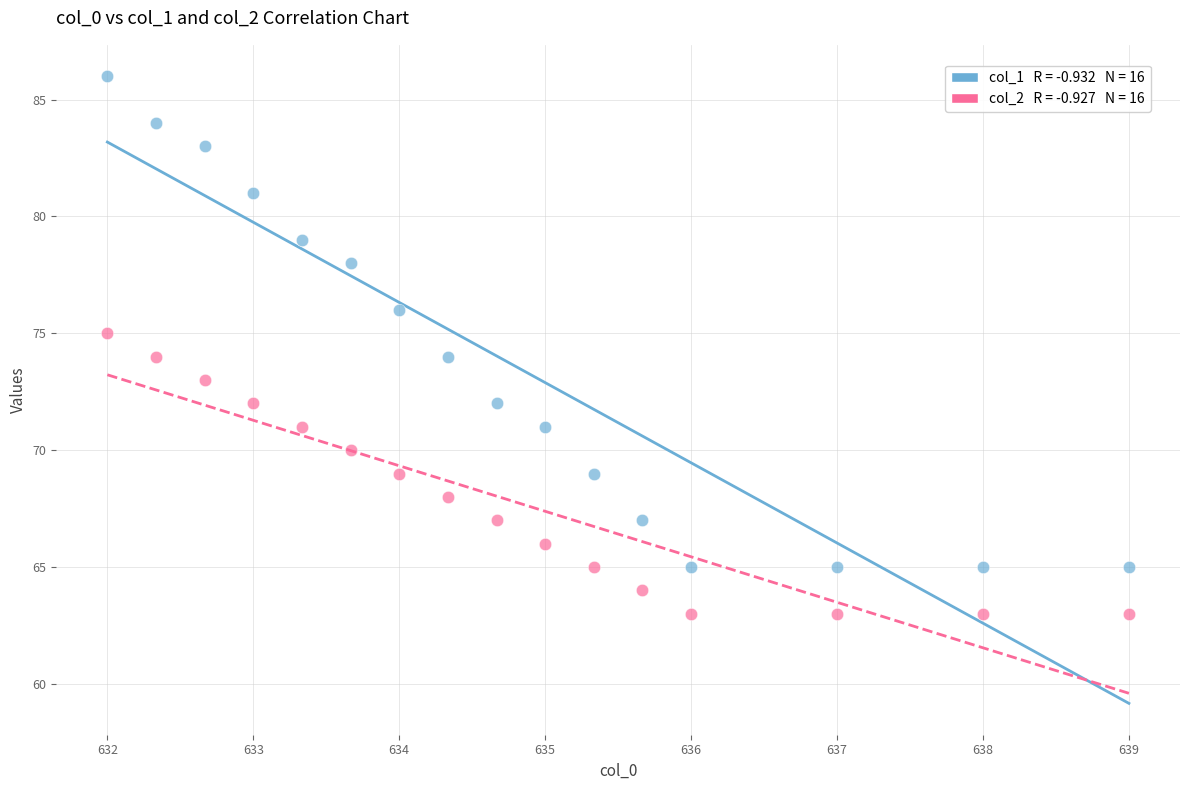

Across all data points, what is the range of Y values (max minus min)?

23